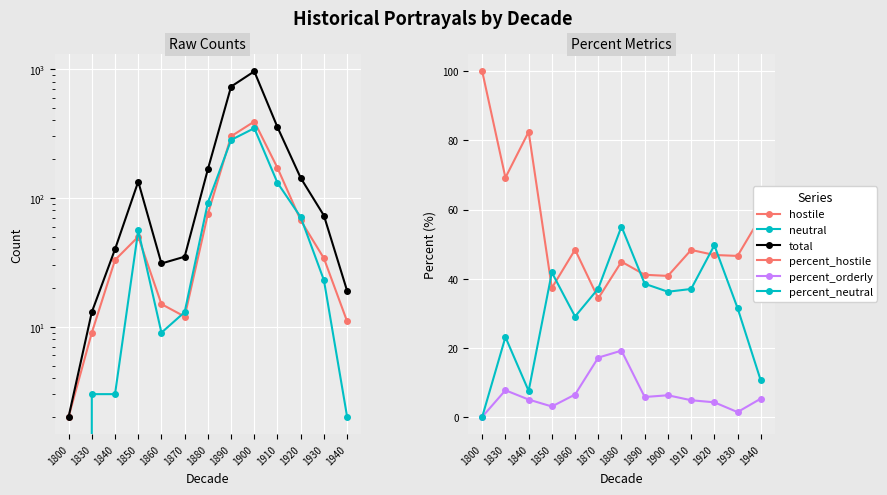

What is the difference between the maximum and minimum values in the percent_hostile series?

65.7